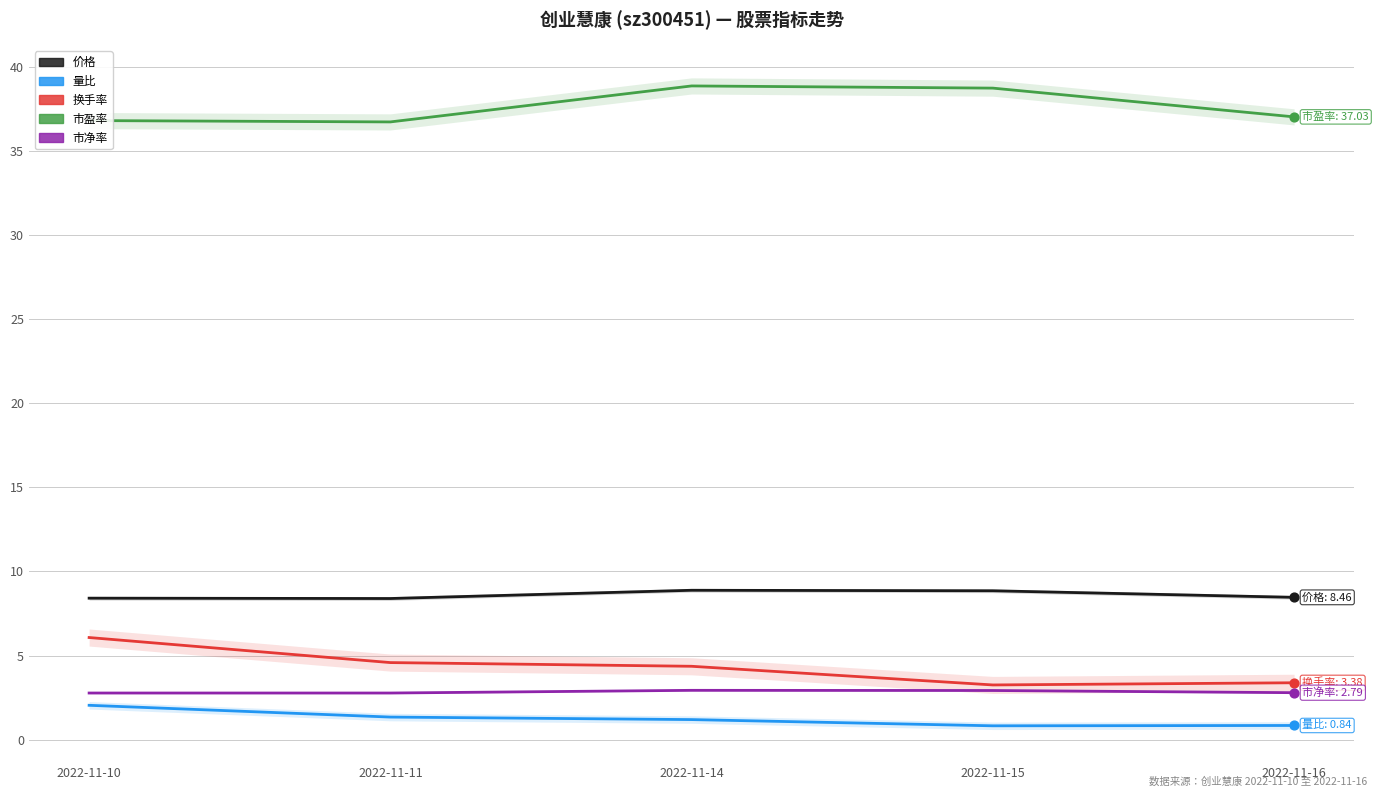

Which series has the widest spread of Y values?

换手率